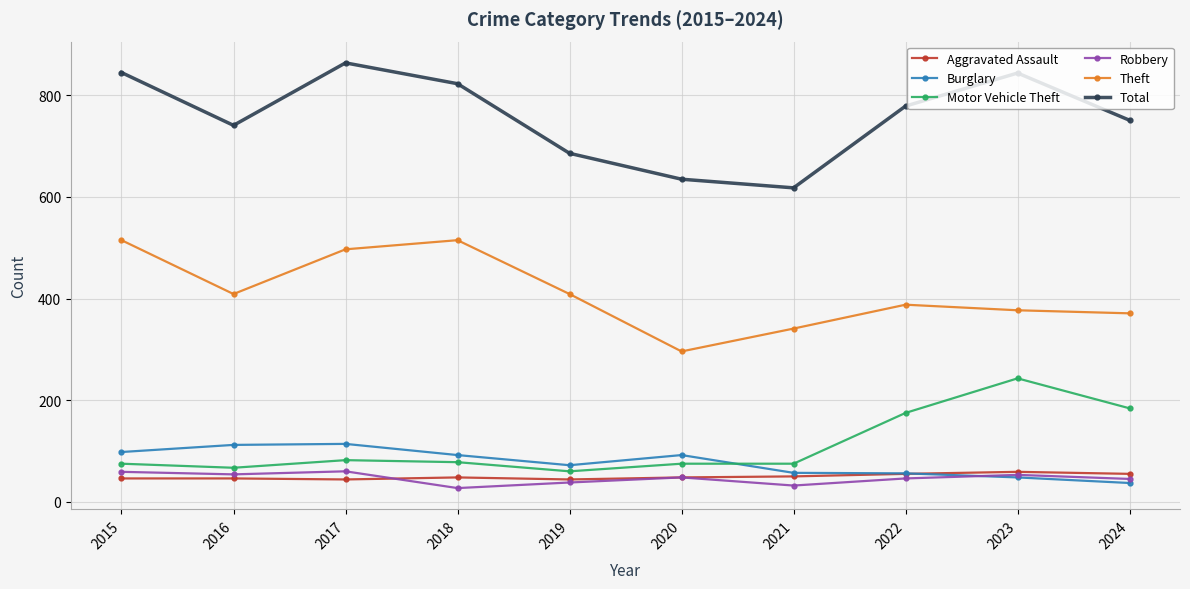

Which series has the largest total across all categories?

Total